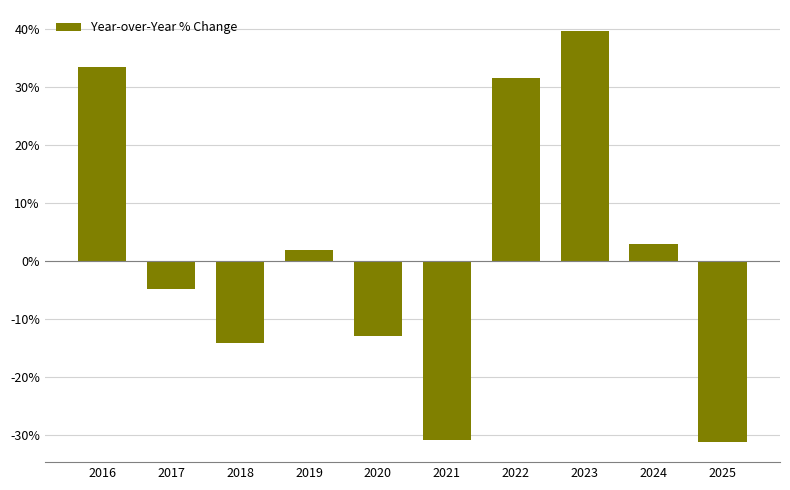

The value at 2021 is -17.3. True or false?

False